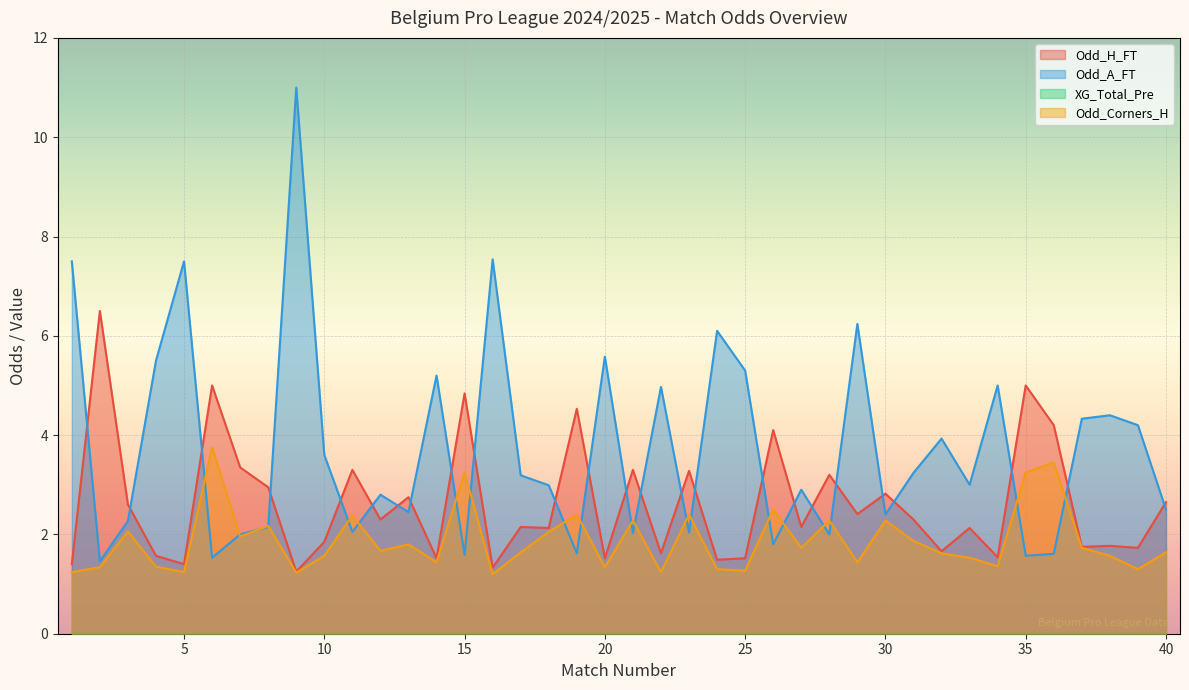

Between which two adjacent categories do Odd_A_FT and Odd_H_FT first intersect?

1 and 2